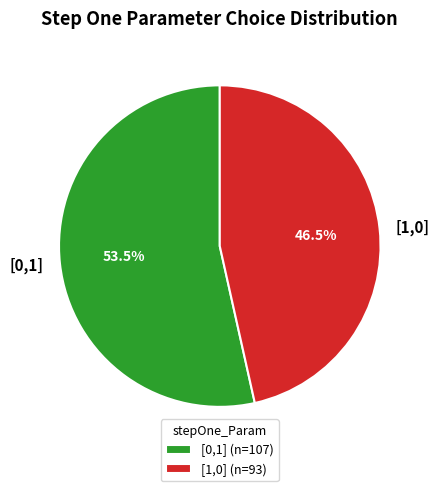

What is the ratio of the value at [0,1] to the value at [1,0]?

1.2